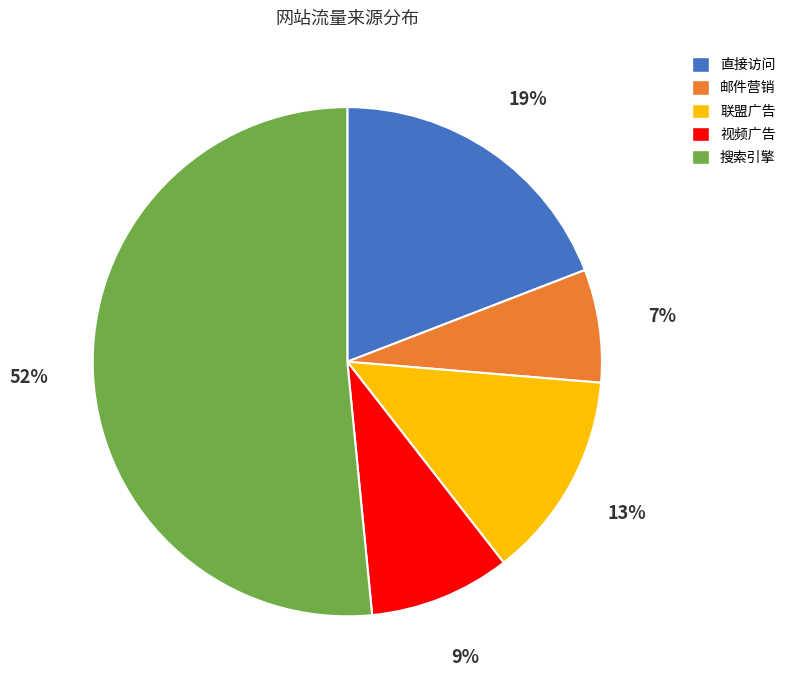

How many slices are in this pie chart?

5